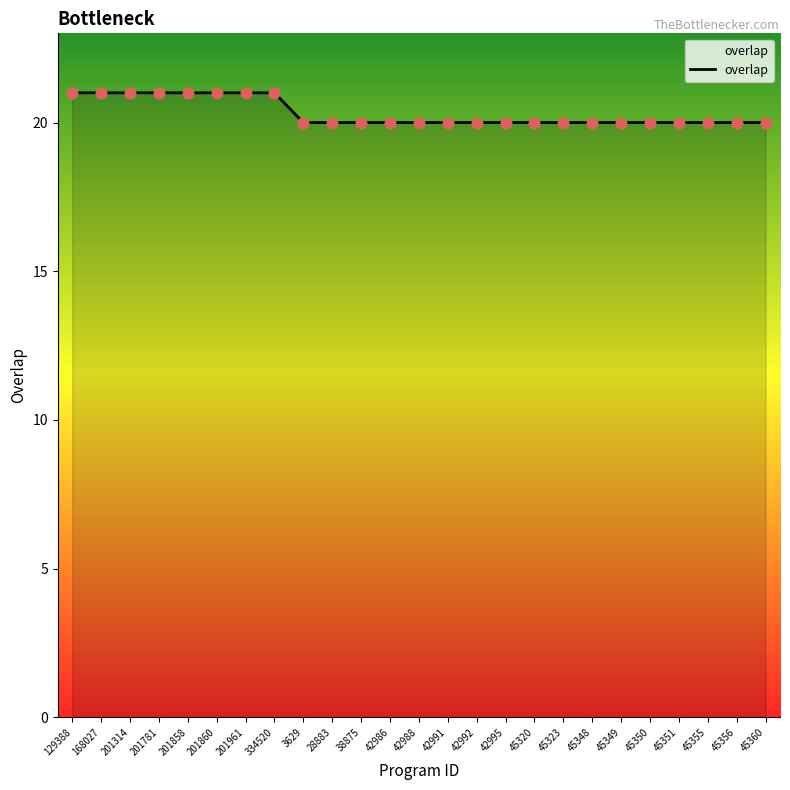

Approximately how many times larger is the value at 42986 compared to 168027?

1.0